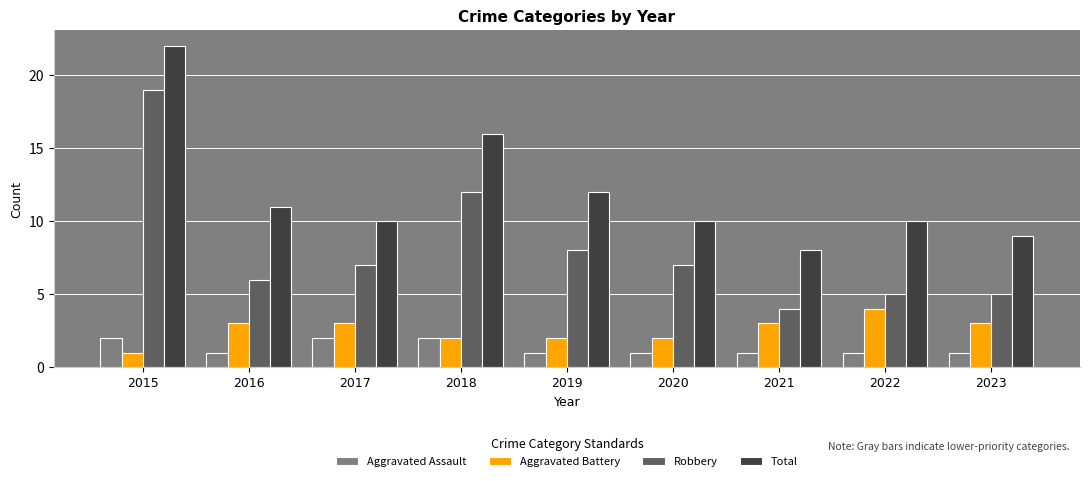

What is the average value of the Total series?

12